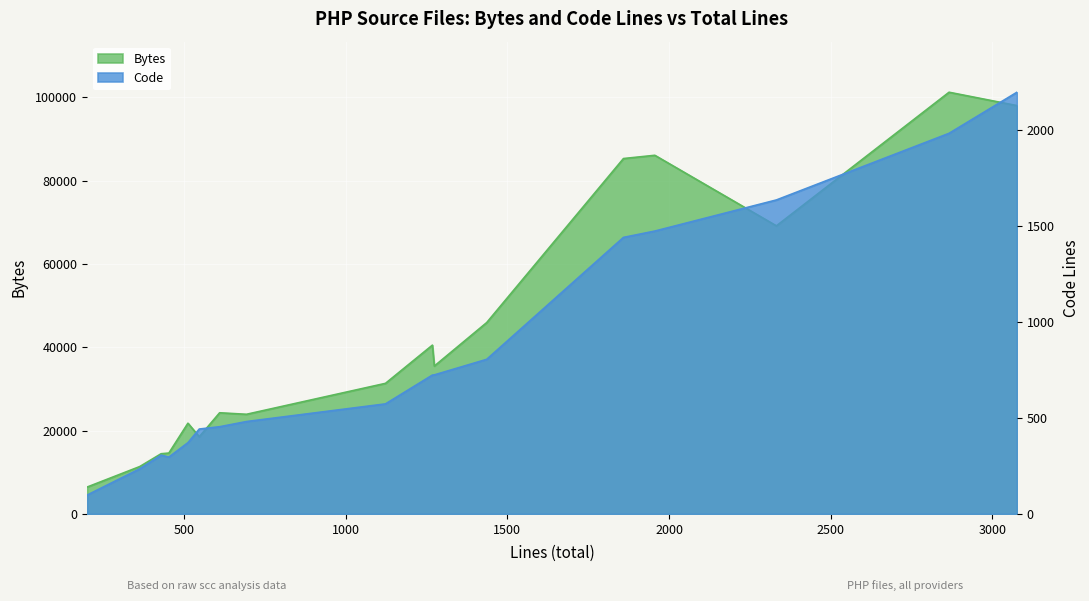

At which category does Bytes reach its first local peak?

512